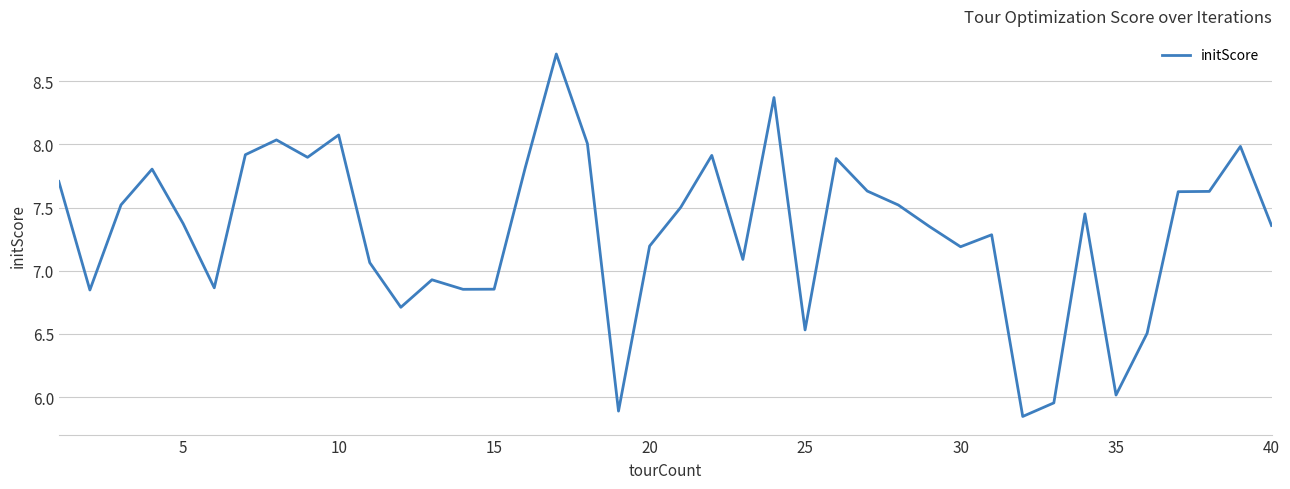

What is the greatest value displayed?

8.7